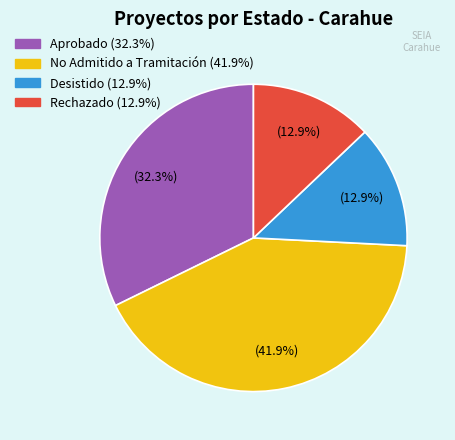

Does Aprobado represent more than half of the total?

No